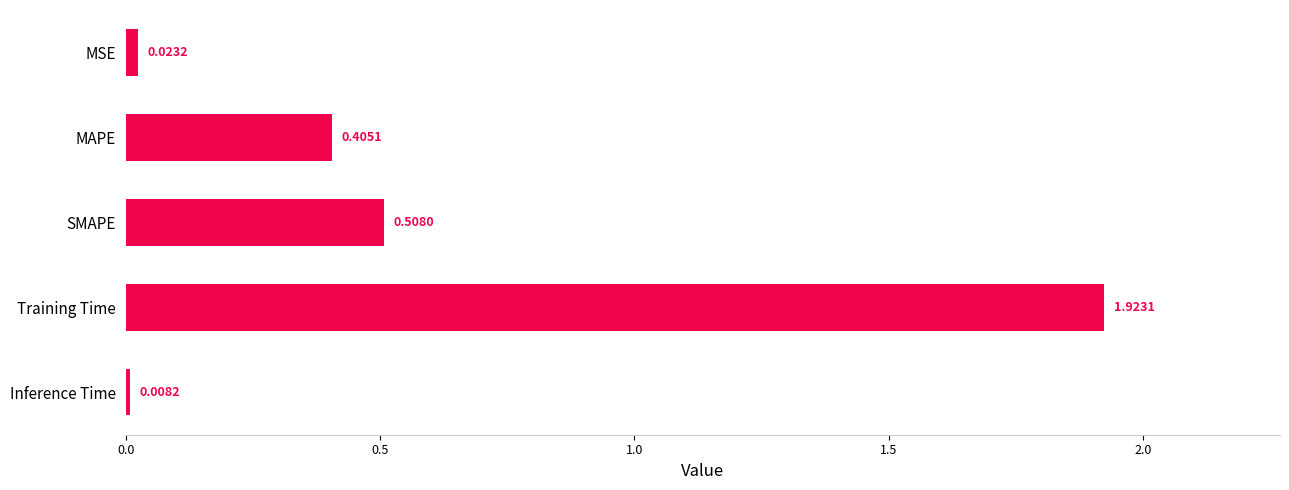

How many series are shown in this chart?

1